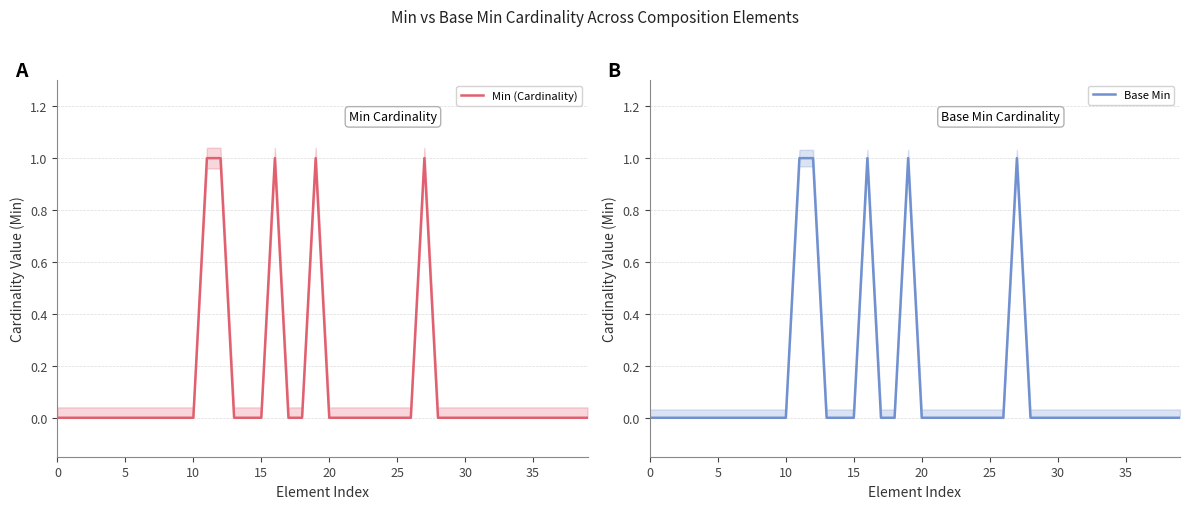

How many Min (Cardinality) values are between 0 and 1?

40